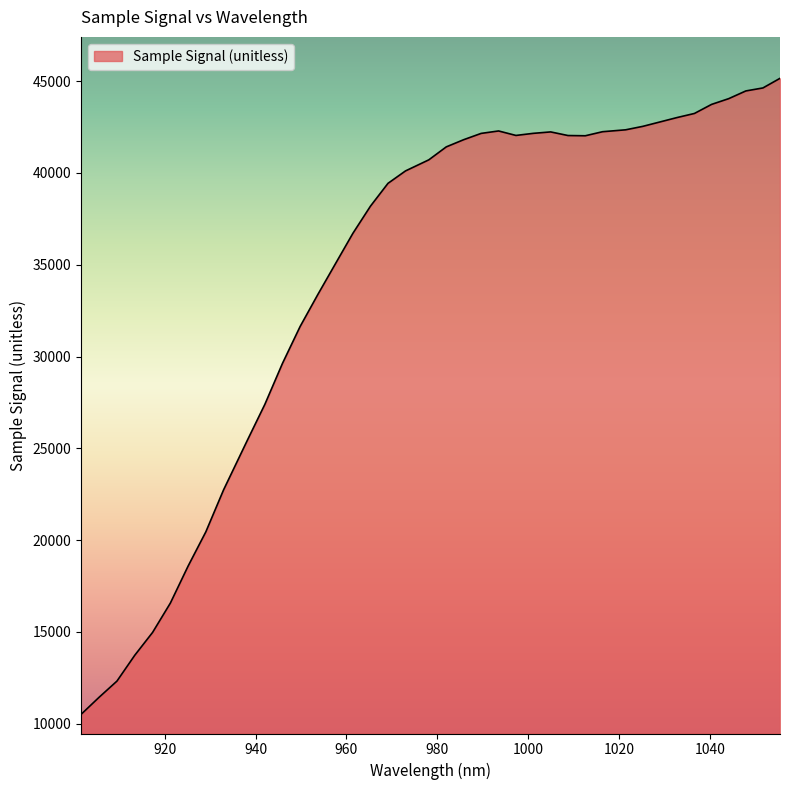

Does the chart have visible grid lines?

No